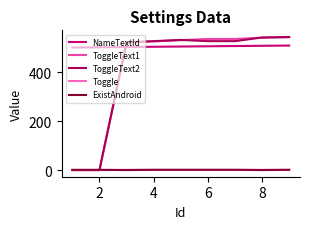

What is the maximum value shown in the chart?

544